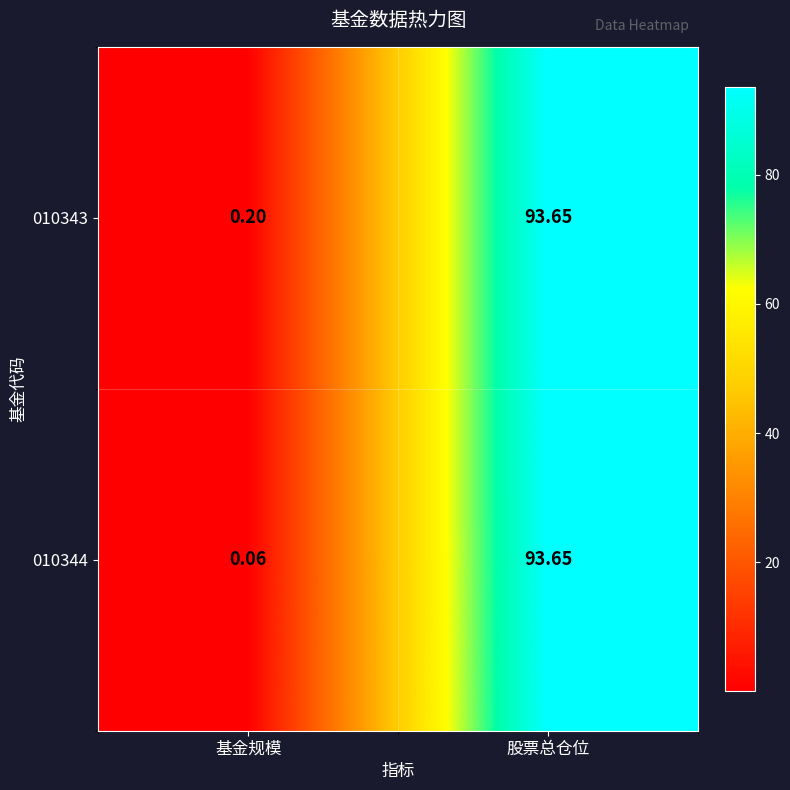

Which category has the lowest value in the 010344 series?

基金规模